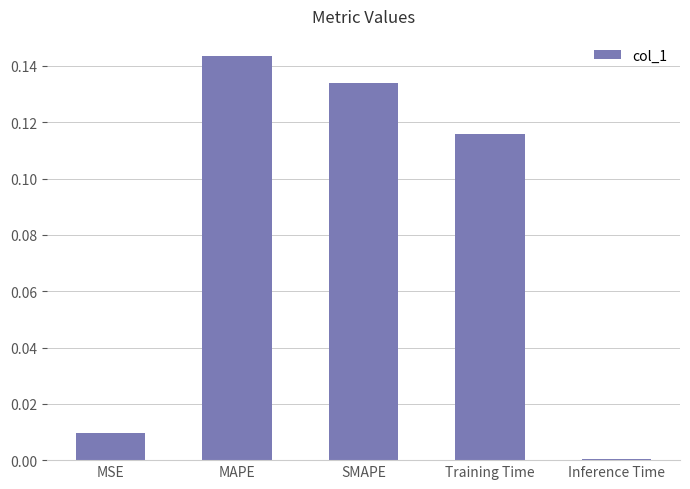

At which category does the chart reach its peak across all series?

MAPE